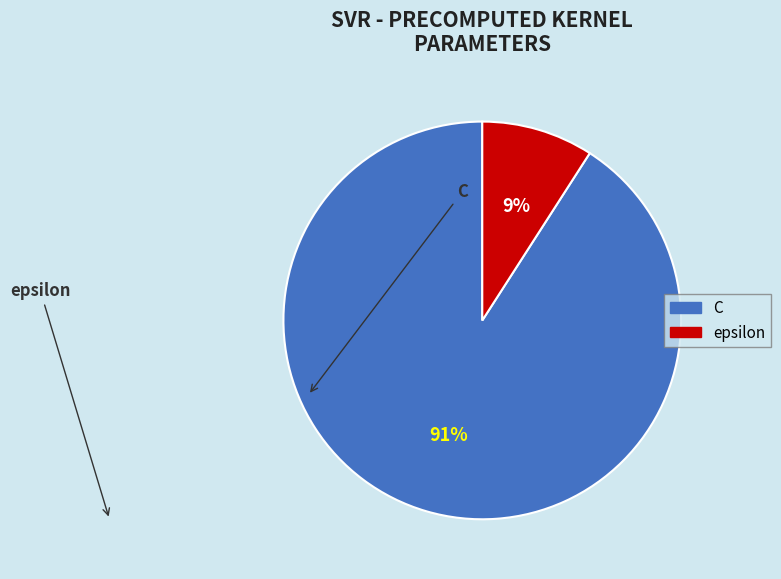

True or false: epsilon accounts for 15% of the total.

False